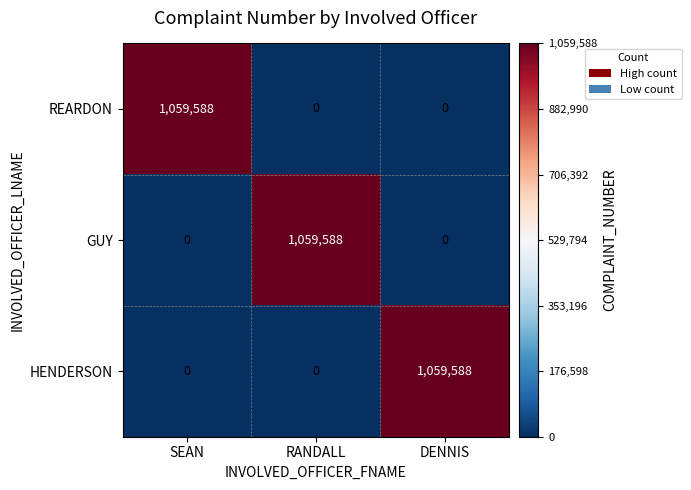

Reading left to right, transcribe all the data shown in this chart.

REARDON: 1059588	0	0
GUY: 0	1059588	0
HENDERSON: 0	0	1059588